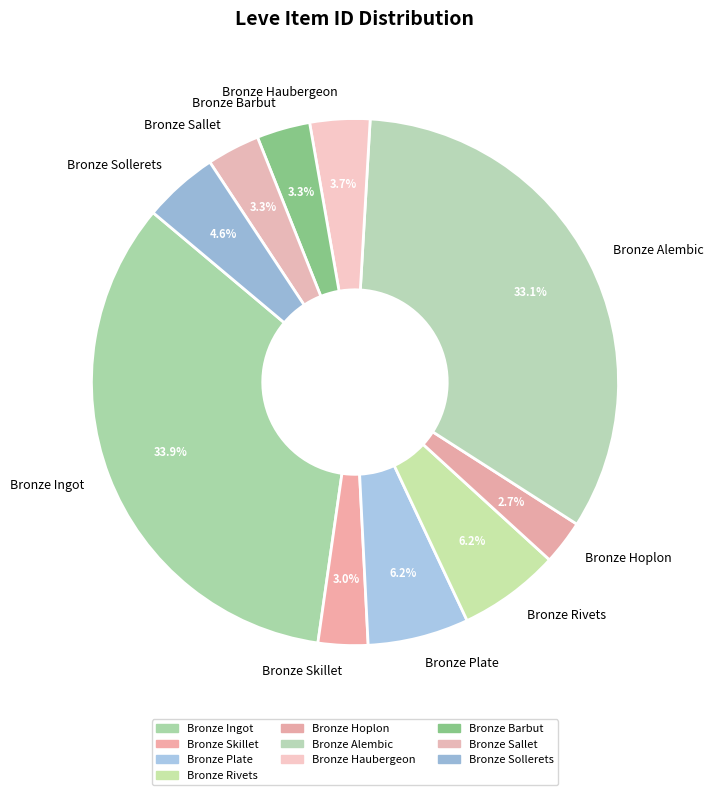

What is the total percentage of Bronze Haubergeon and Bronze Rivets?

9.9%